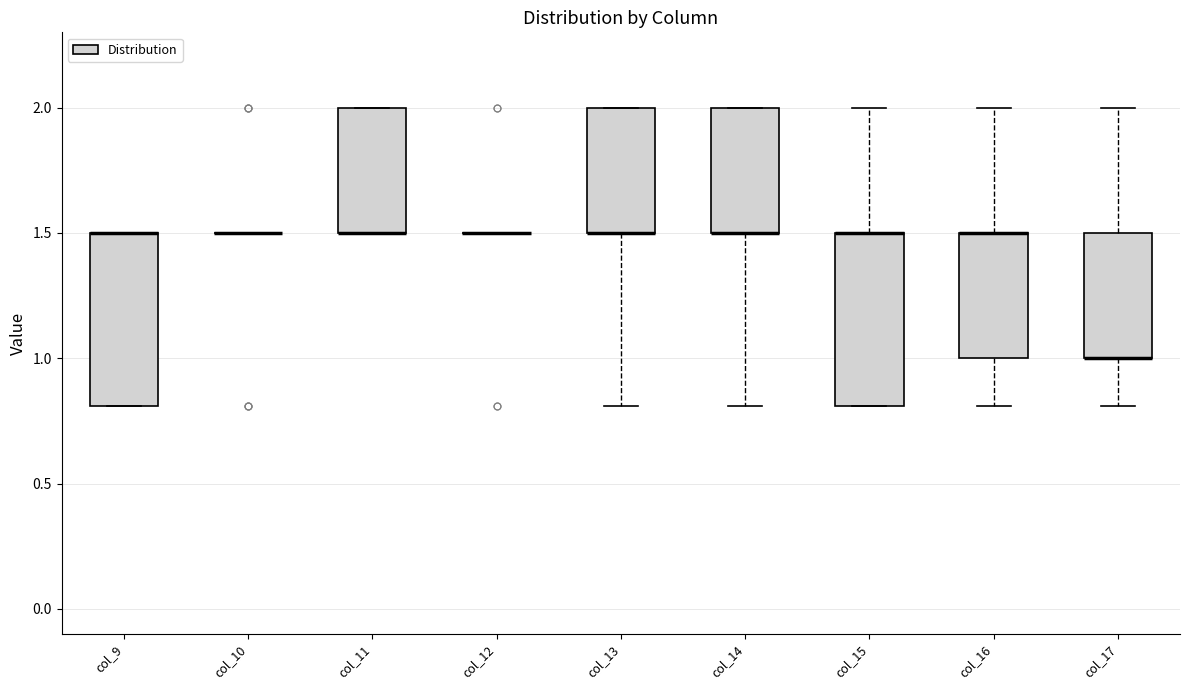

Reading left to right, transcribe this box plot: for each box, give where its median line is, the range the box spans, and where its two whiskers end, as read against the y-axis. The values are not printed on the chart, so give them approximately, as read against the axis.

col_9: median 1.5 (drawn on the box's upper edge), box 0.8 to 1.5, whiskers 0.8 to 1.5
col_10: box collapsed to a line at 1.5, whiskers 1.5 to 1.5
col_11: median 1.5 (drawn on the box's lower edge), box 1.5 to 2.0, whiskers 1.5 to 2.0
col_12: box collapsed to a line at 1.5, whiskers 1.5 to 1.5
col_13: median 1.5 (drawn on the box's lower edge), box 1.5 to 2.0, whiskers 0.8 to 2.0
col_14: median 1.5 (drawn on the box's lower edge), box 1.5 to 2.0, whiskers 0.8 to 2.0
col_15: median 1.5 (drawn on the box's upper edge), box 0.8 to 1.5, whiskers 0.8 to 2.0
col_16: median 1.5 (drawn on the box's upper edge), box 1.0 to 1.5, whiskers 0.8 to 2.0
col_17: median 1.0 (drawn on the box's lower edge), box 1.0 to 1.5, whiskers 0.8 to 2.0